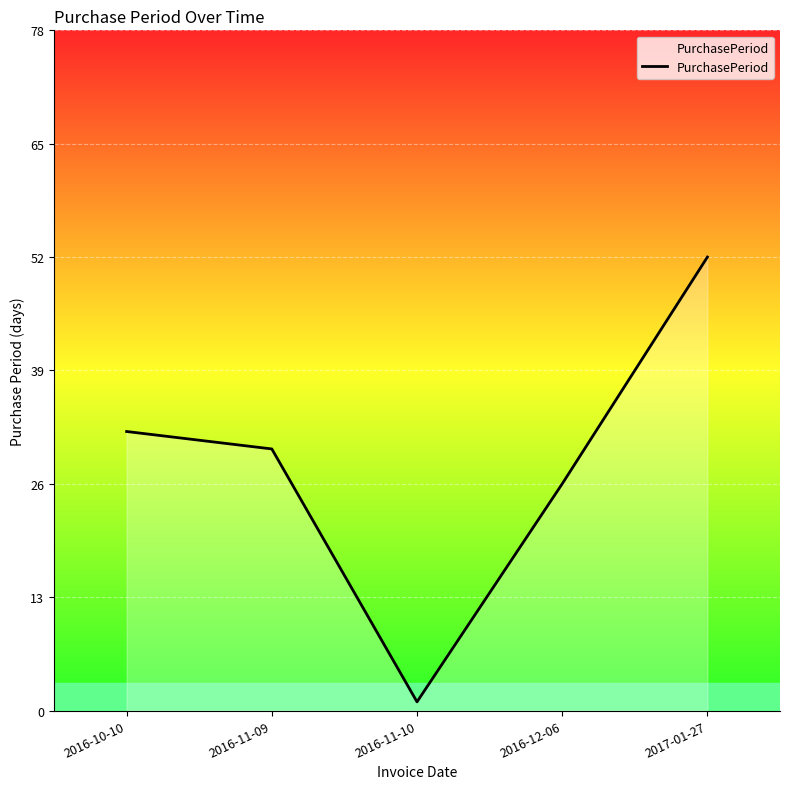

At which label is the value closest to 26?

2016-12-06